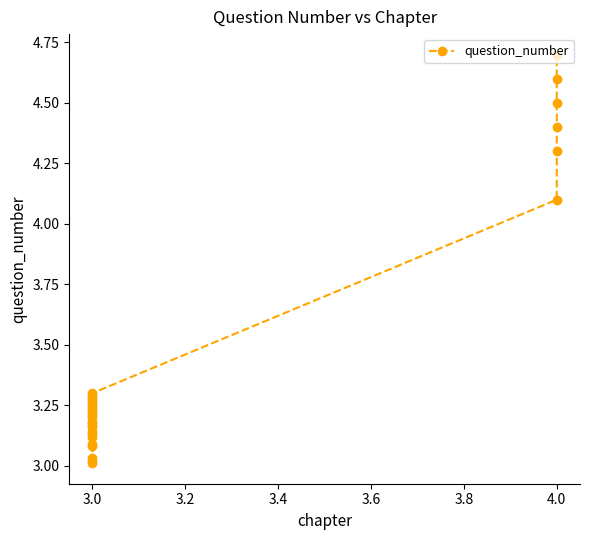

What is the change in value from 3.4 to 4.2?

+0.1